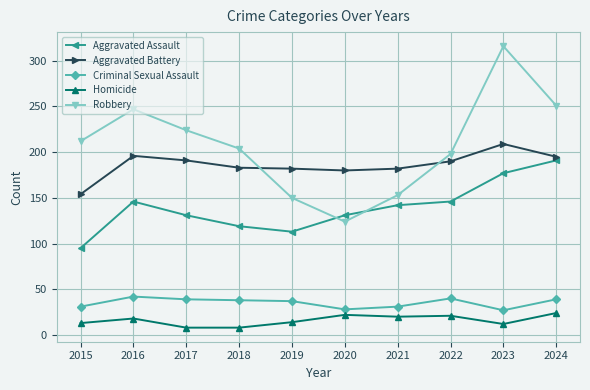

What is the smallest value displayed?

8